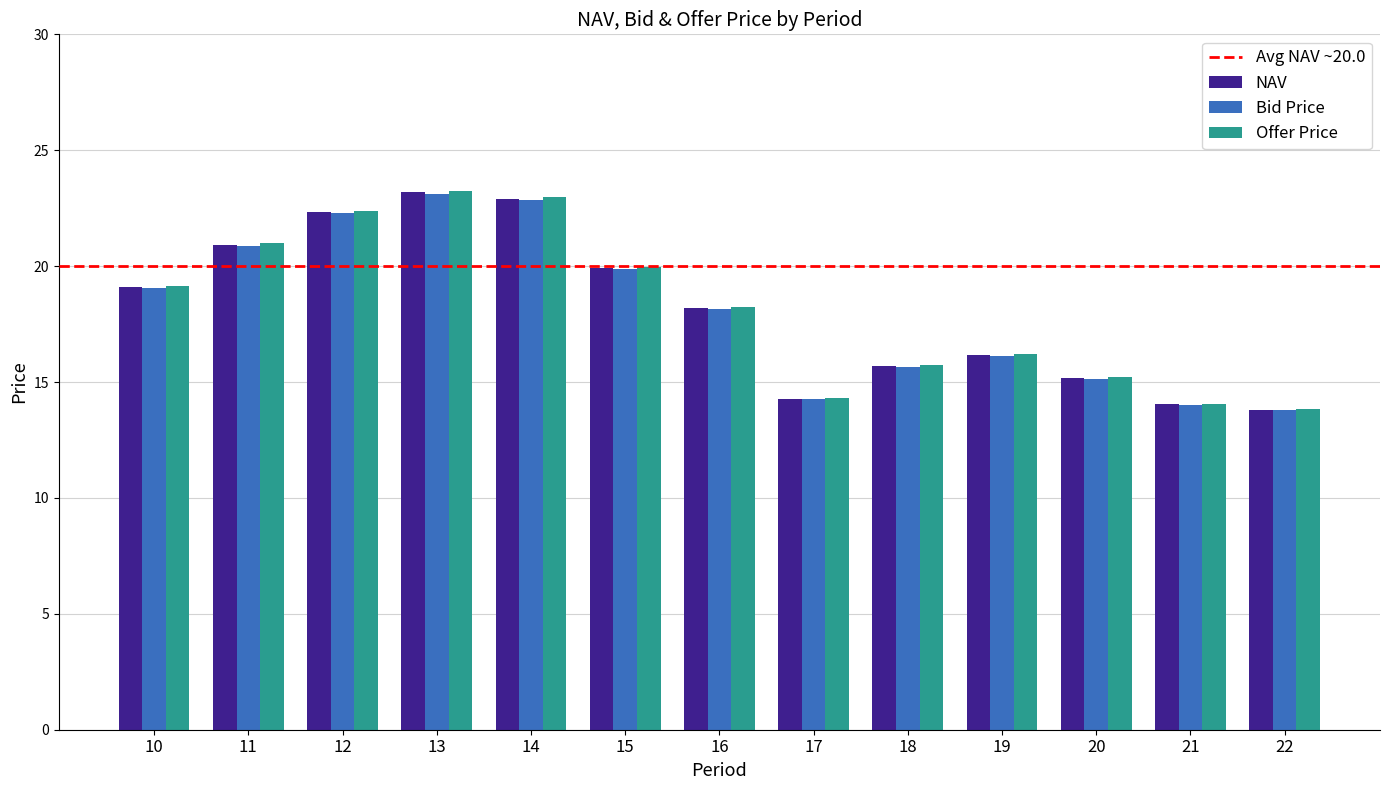

Is it true that NAV equals 14.3 at 17?

True